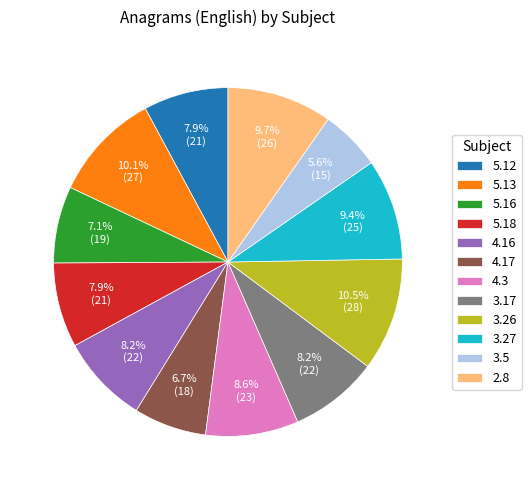

Is 4.17 the majority of the pie?

No